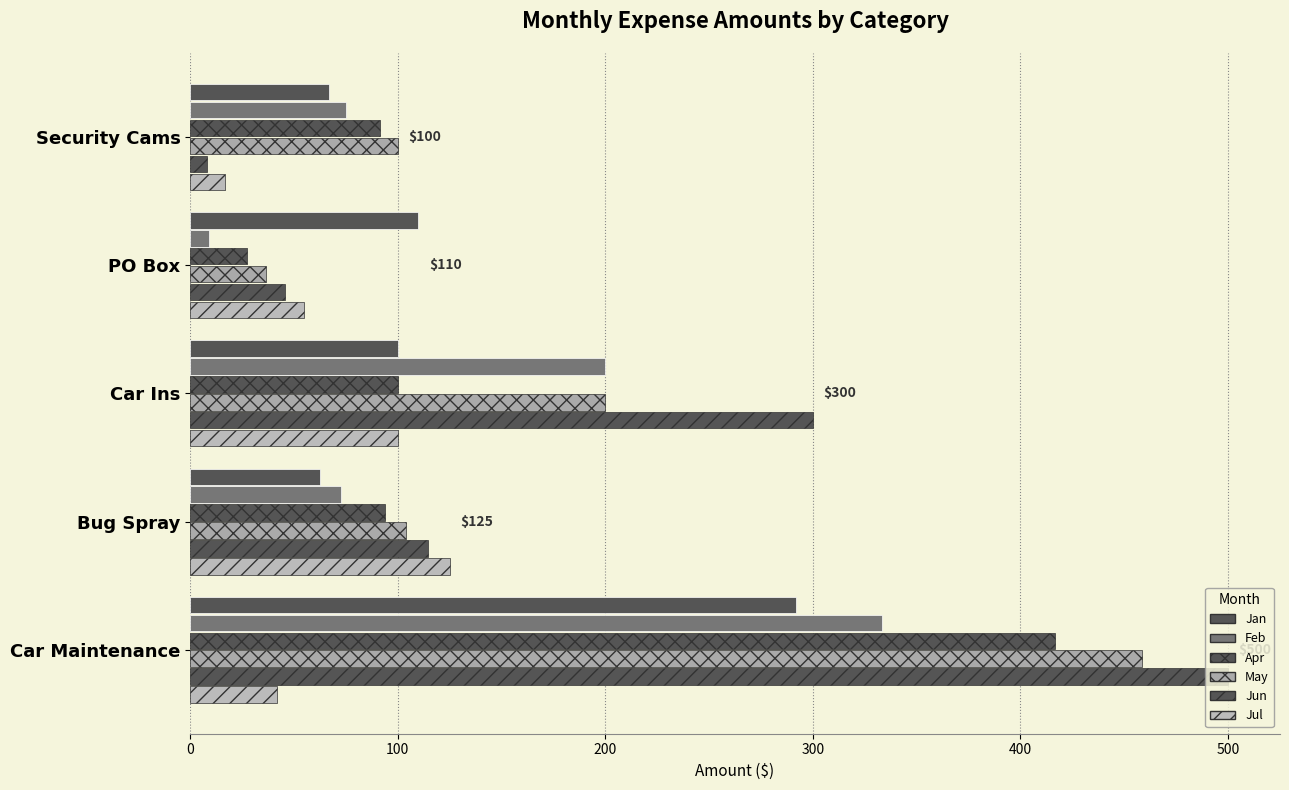

How many values in the Feb series are below 75?

2